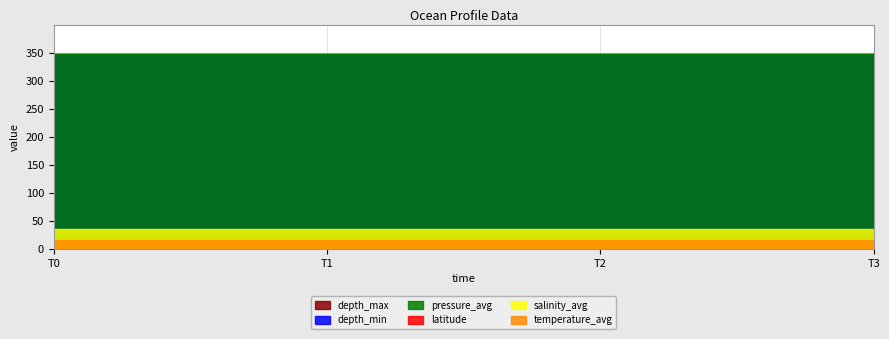

Reading left to right, transcribe all the data shown in this chart.

latitude: 13.9	13.9	13.9	13.9
depth_min: 347.7	347.7	347.7	347.7
depth_max: 347.7	347.7	347.7	347.7
temperature_avg: 16.0	16.0	16.0	16.0
salinity_avg: 35.7	35.7	35.7	35.7
pressure_avg: 347.7	347.7	347.7	347.7